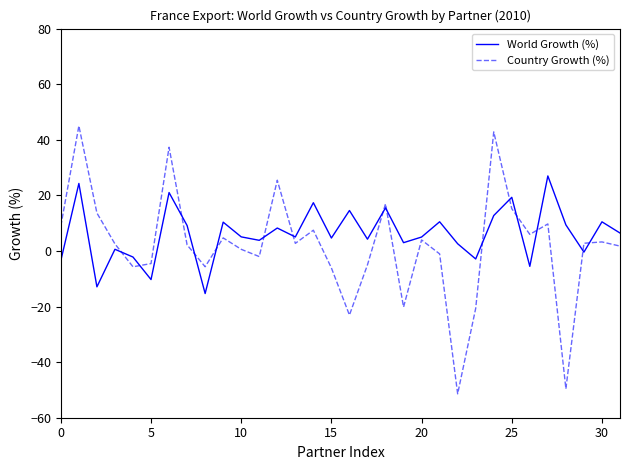

What is the maximum value shown in the chart?

45.0